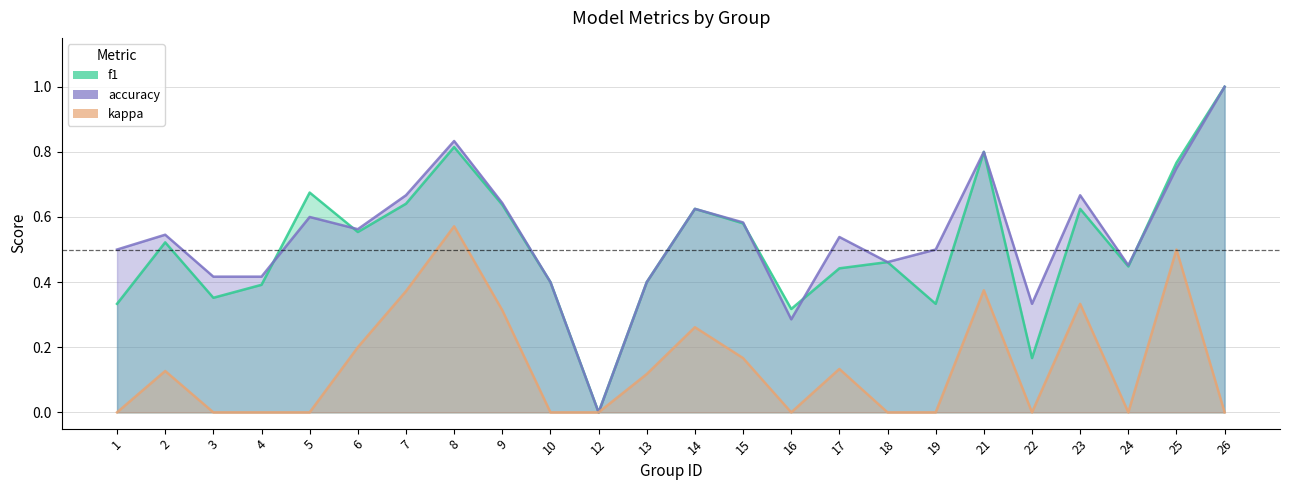

At which label does accuracy reach its peak?

26